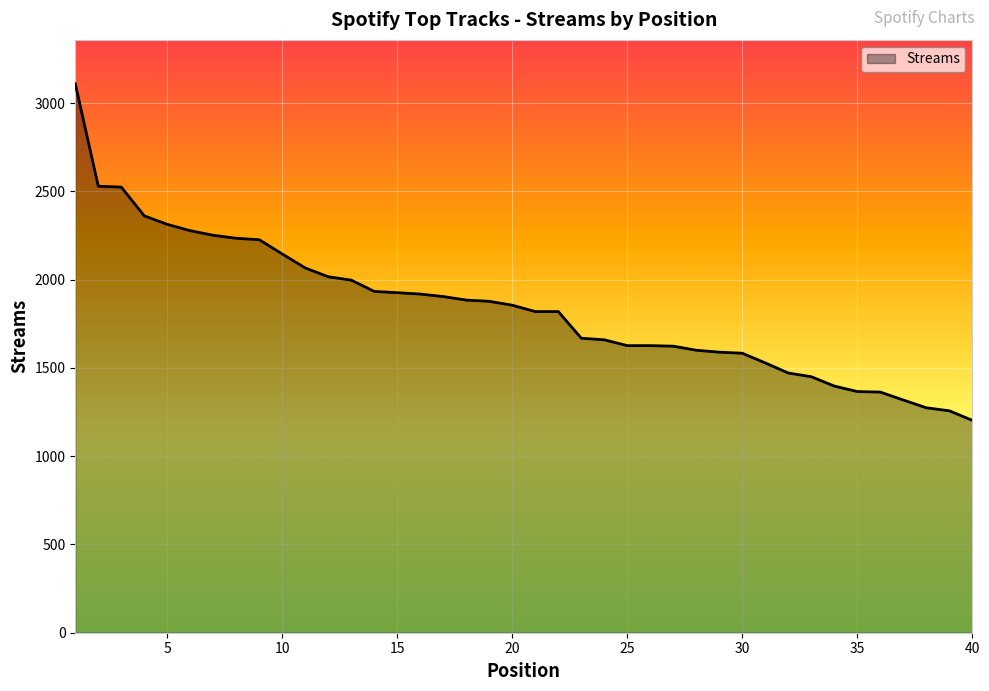

What is the greatest value displayed?

3109